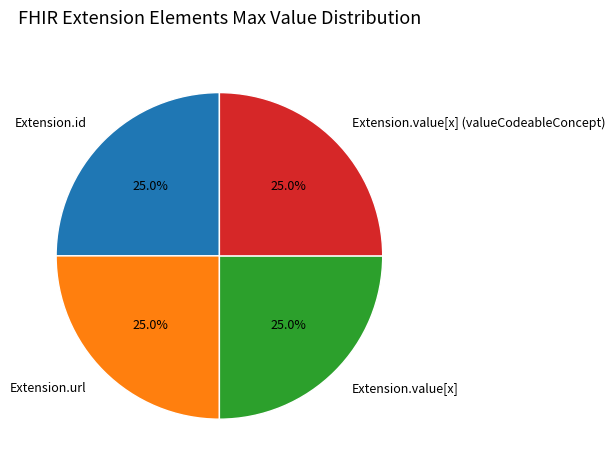

Is there any slice that represents more than half of the pie?

No